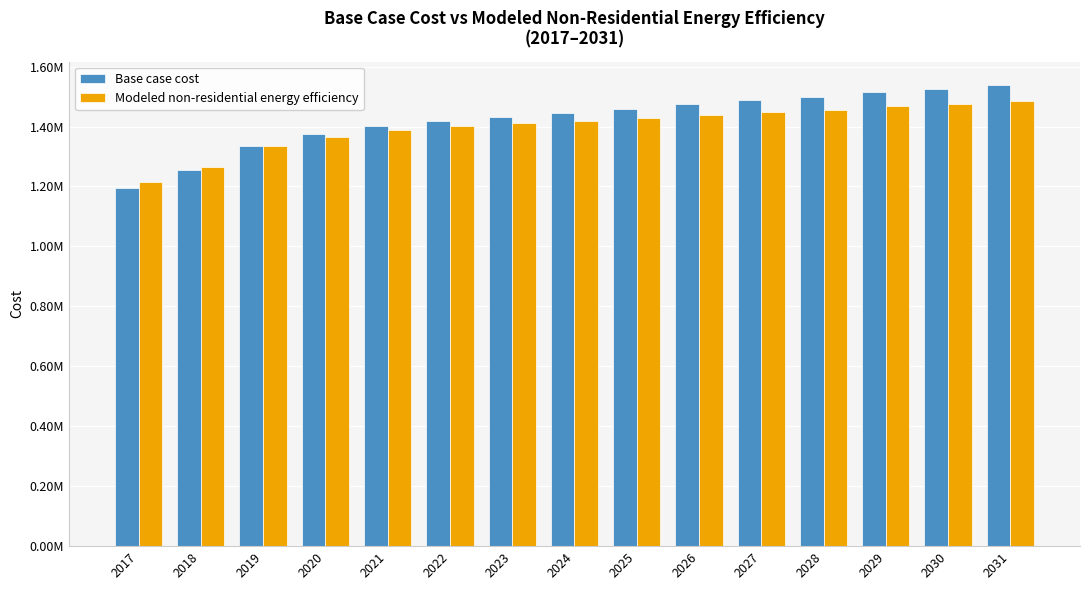

Reading left to right, list all the values displayed in this chart.

Base case cost: 1195491.6	1254689.6	1335127.3	1373833.7	1400407.7	1419370.6	1433031.7	1444415.9	1458077.0	1474014.9	1487676.0	1499060.2	1514998.1	1524105.5	1540043.4
Modeled non-residential energy efficiency: 1214499.0	1264990.0	1334861.3	1366780.3	1387815.6	1401708.3	1410960.6	1418206.5	1427608.9	1439166.1	1448711.8	1456244.2	1468008.8	1473592.2	1485487.1